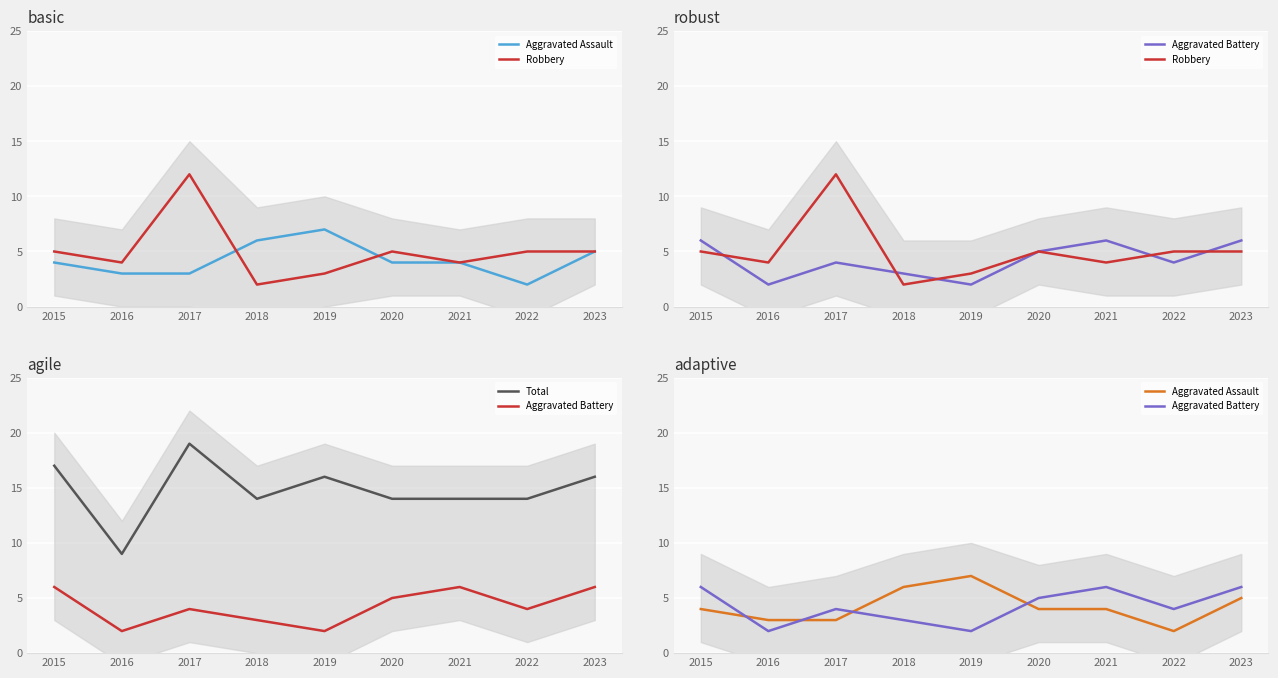

How many interior local peaks does the Aggravated Battery series have?

2